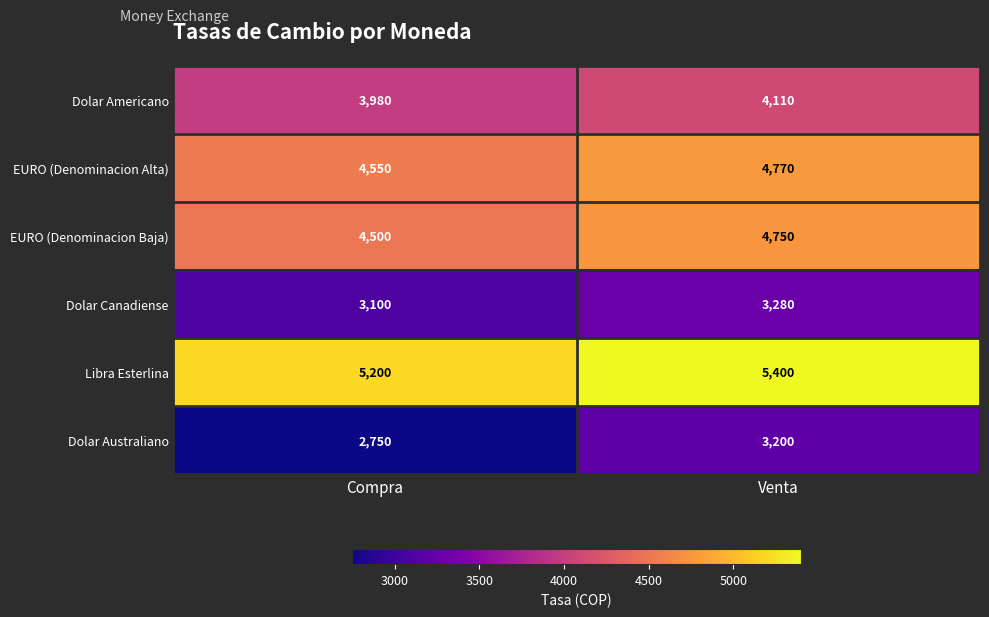

Which series has the largest range (max minus min)?

Dolar Australiano